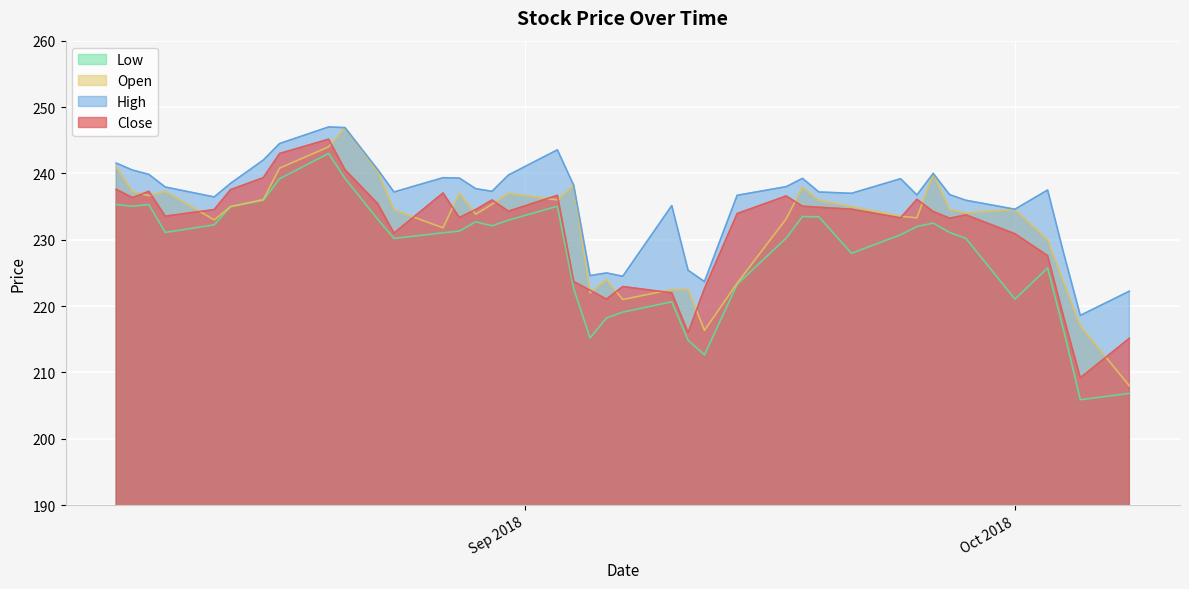

True or false: Low and High intersect in this chart.

False